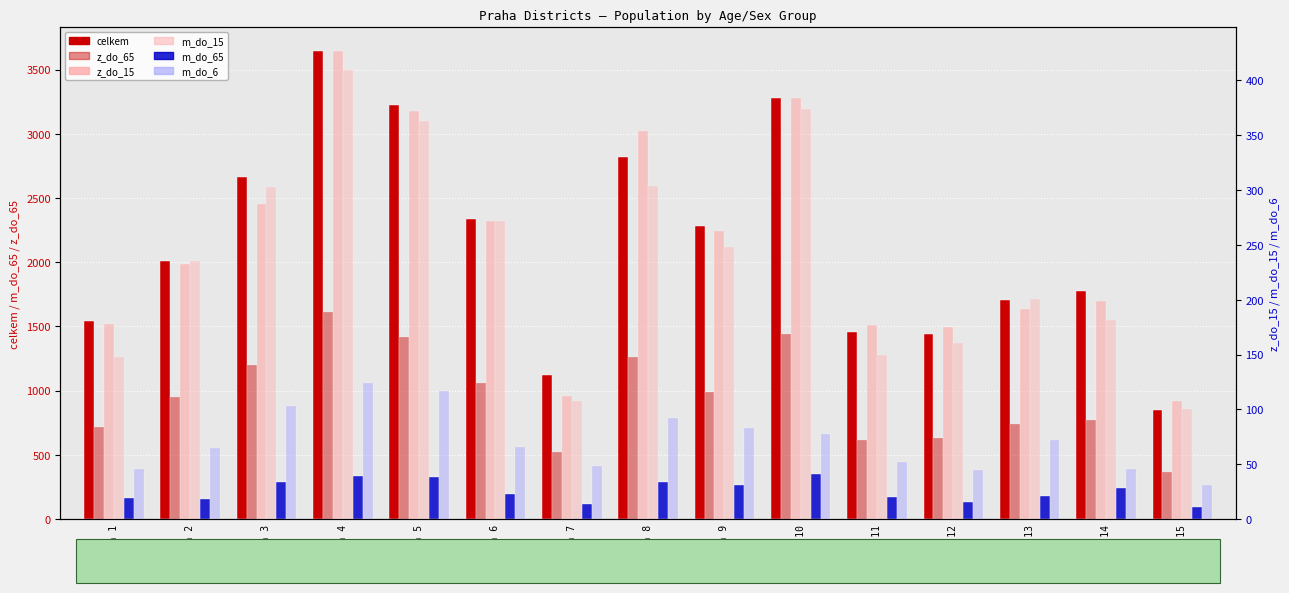

Which series changed the most between Praha 10 and Praha 13?

celkem